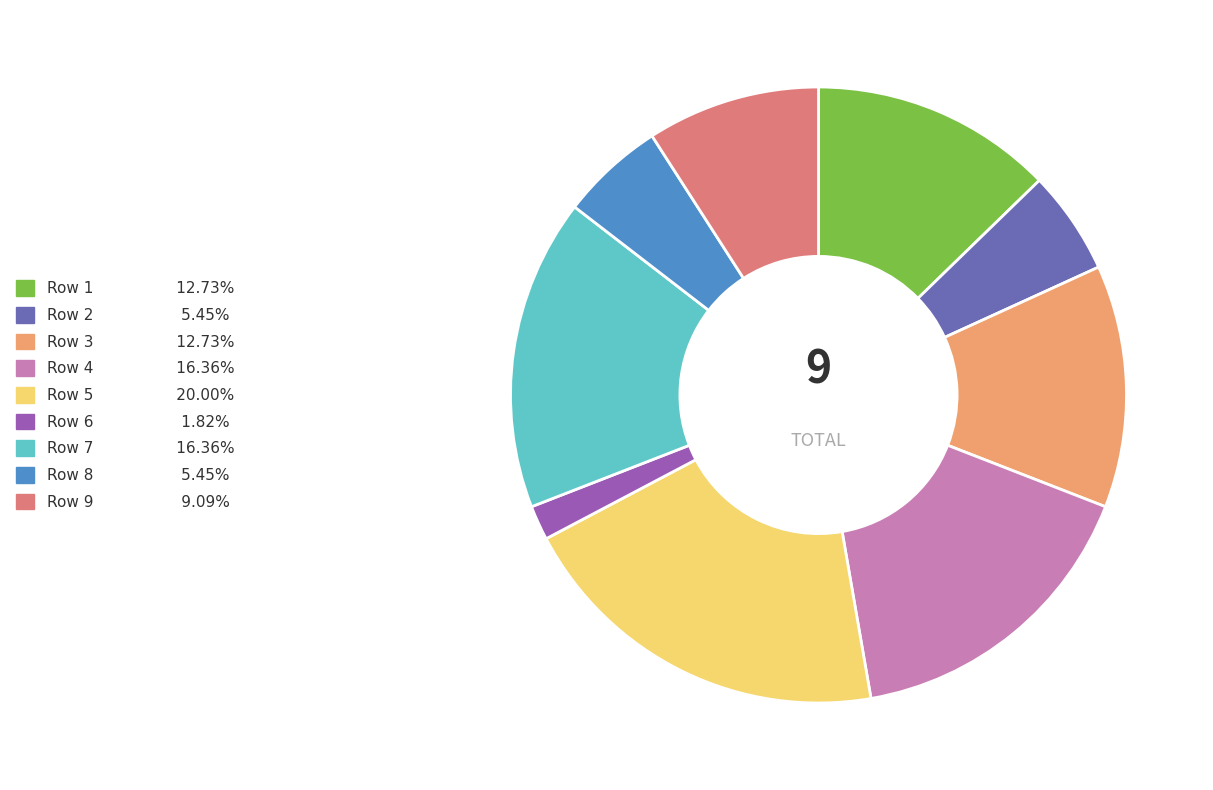

Is there any slice that represents more than half of the pie?

No